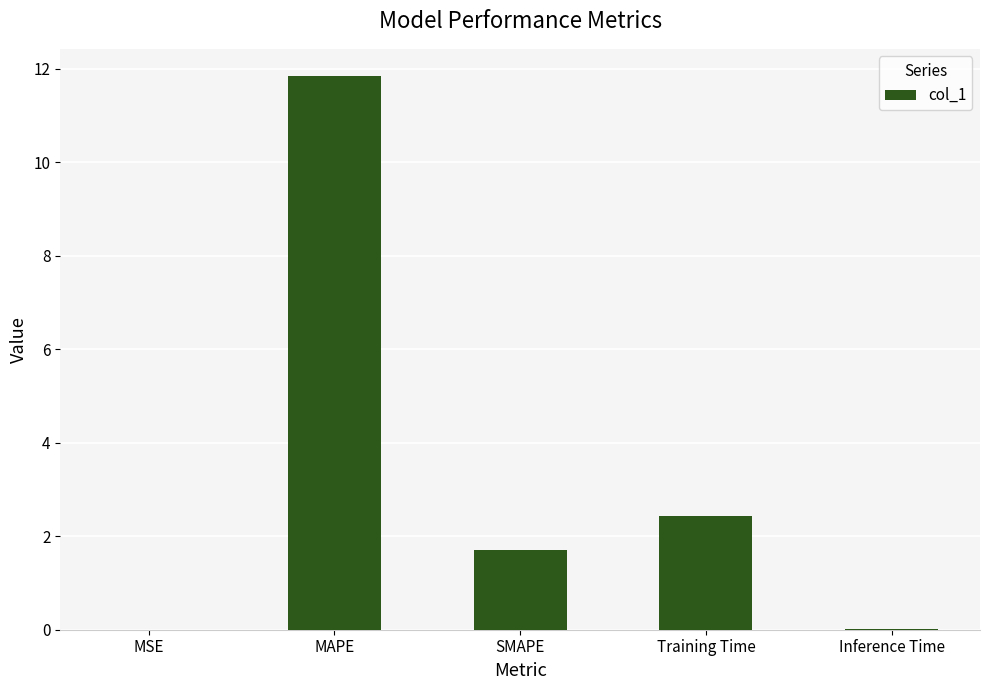

Is it true that the value at Training Time is 4.1?

False